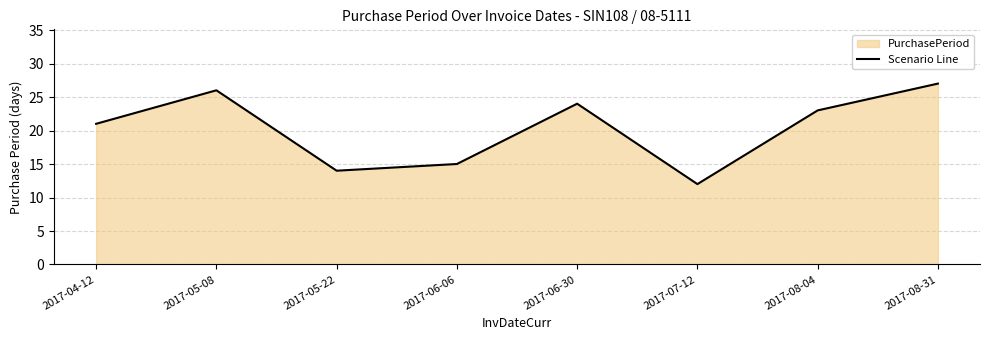

How many interior local peaks (higher than both neighbors) does the data have?

2